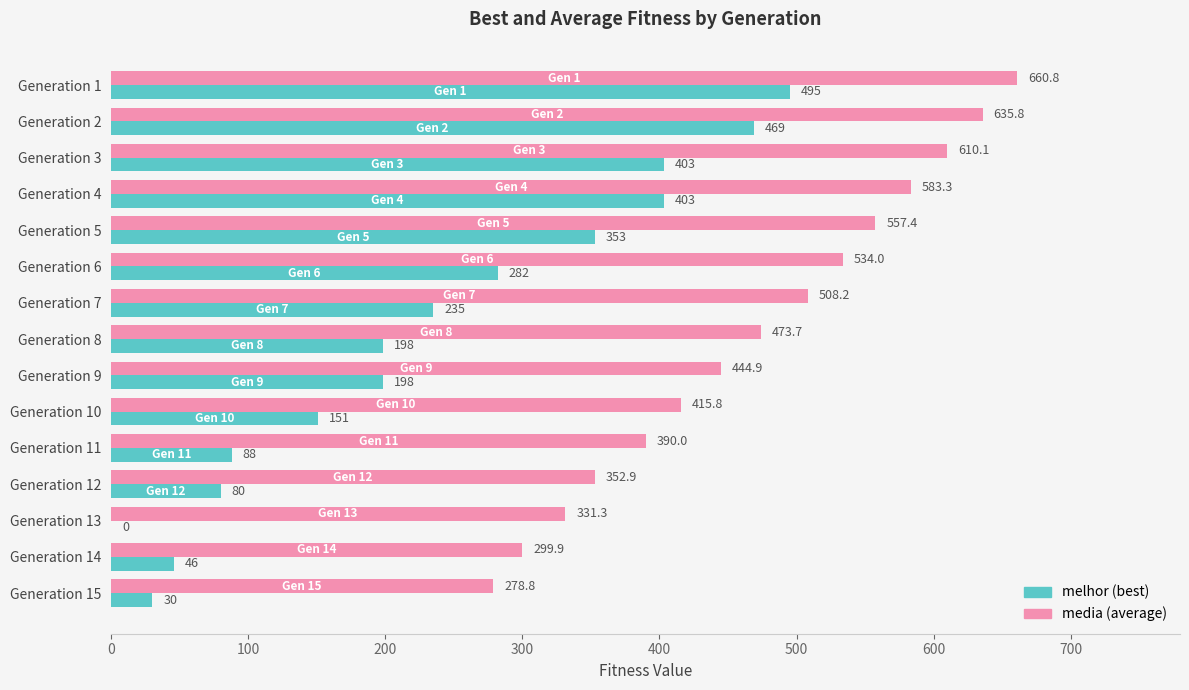

What is the greatest value displayed?

660.8